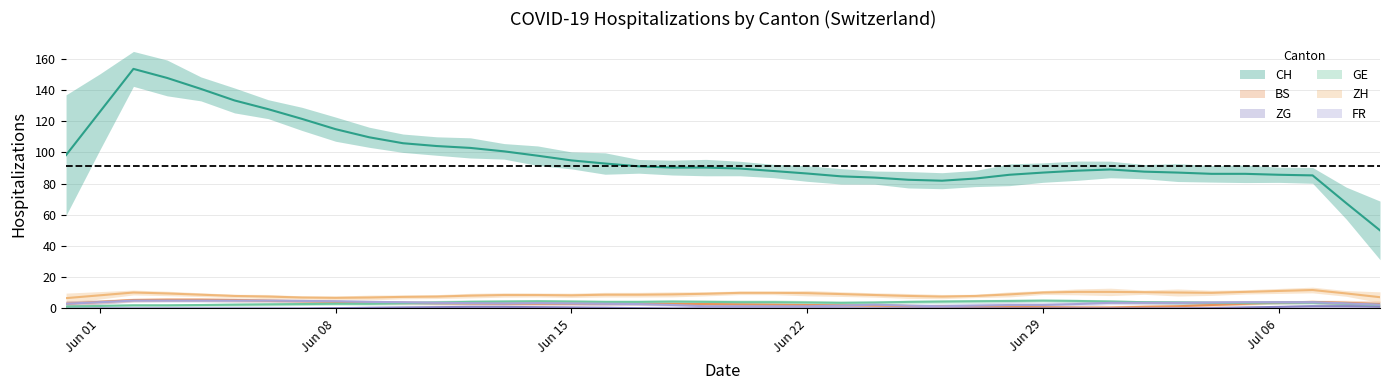

At how many categories does at least one series exceed 17?

40